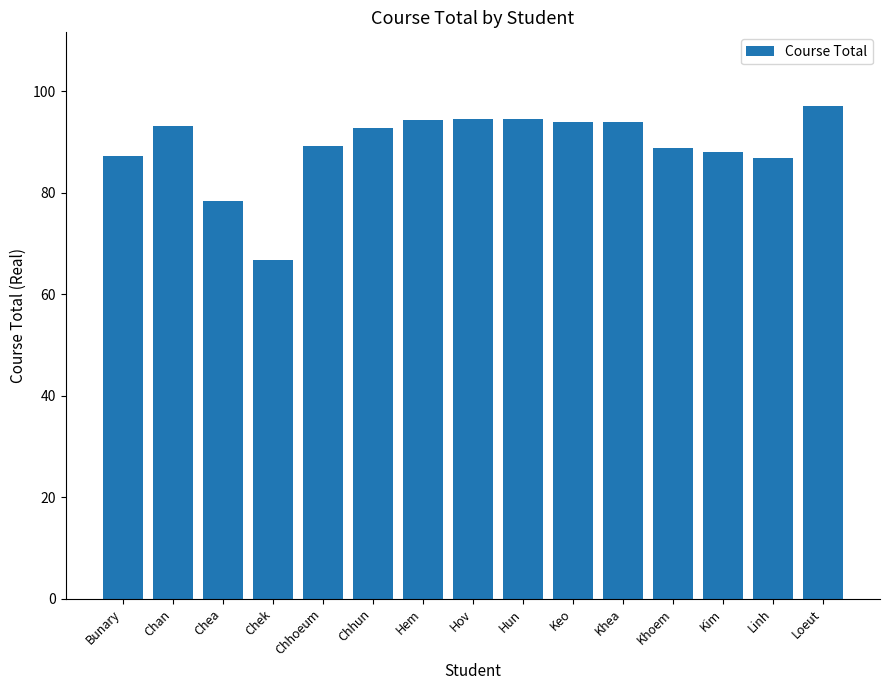

At which label does the data first exceed 92?

Chan